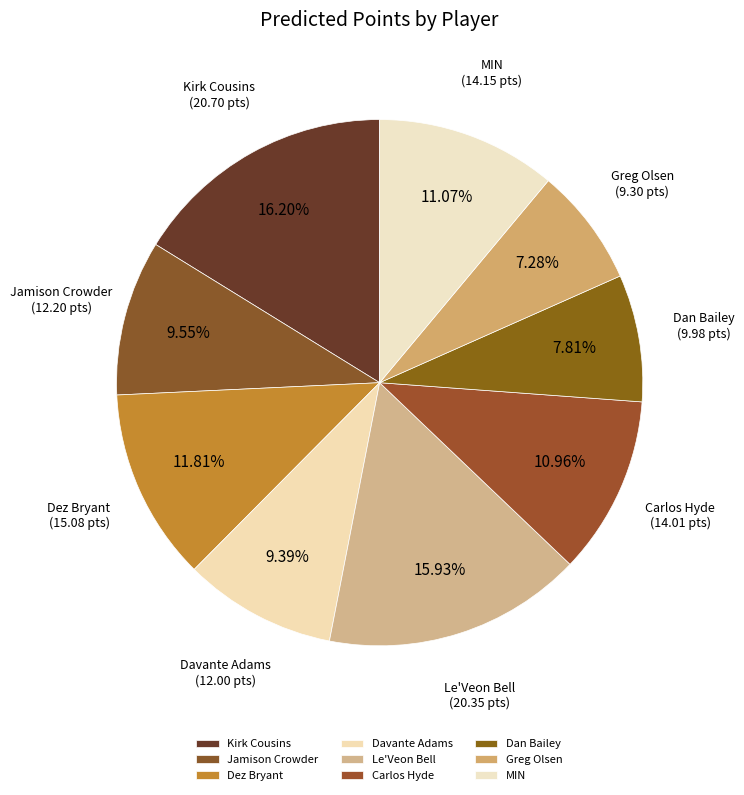

True or false: MIN accounts for 11% of the total.

True